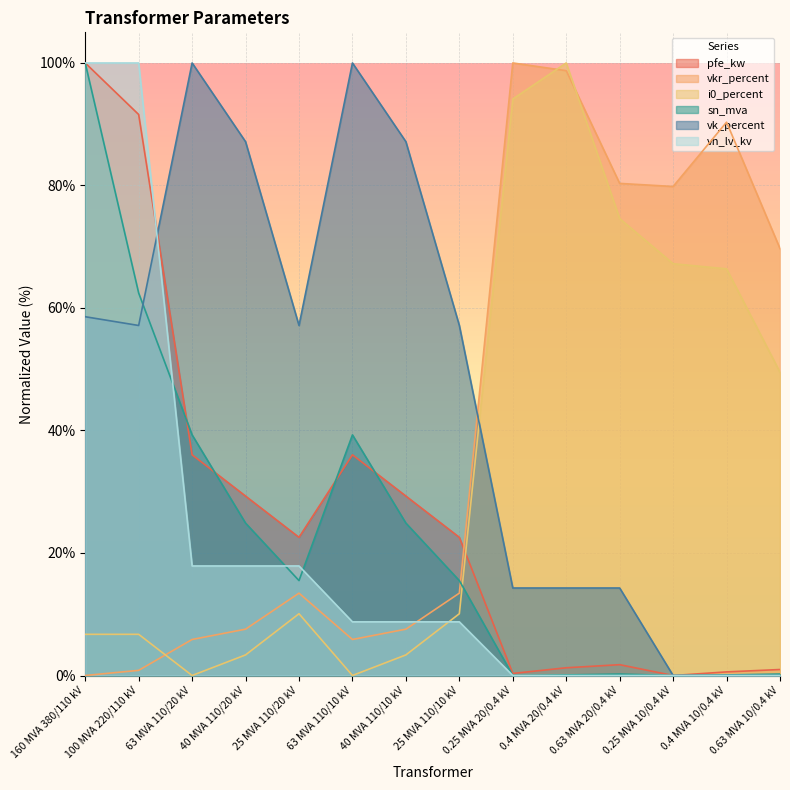

What are all the series names shown in the legend?

pfe_kw, vkr_percent, i0_percent, sn_mva, vk_percent, vn_lv_kv